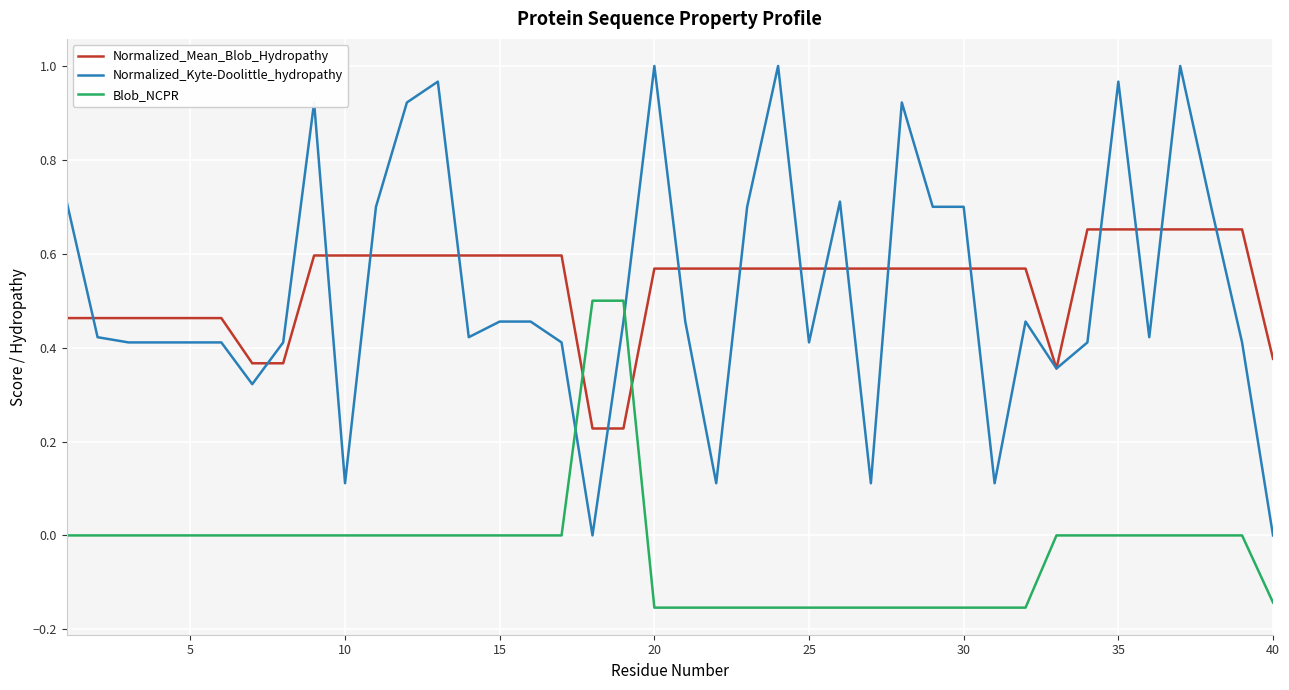

Which series has the largest range (max minus min)?

Normalized_Kyte-Doolittle_hydropathy